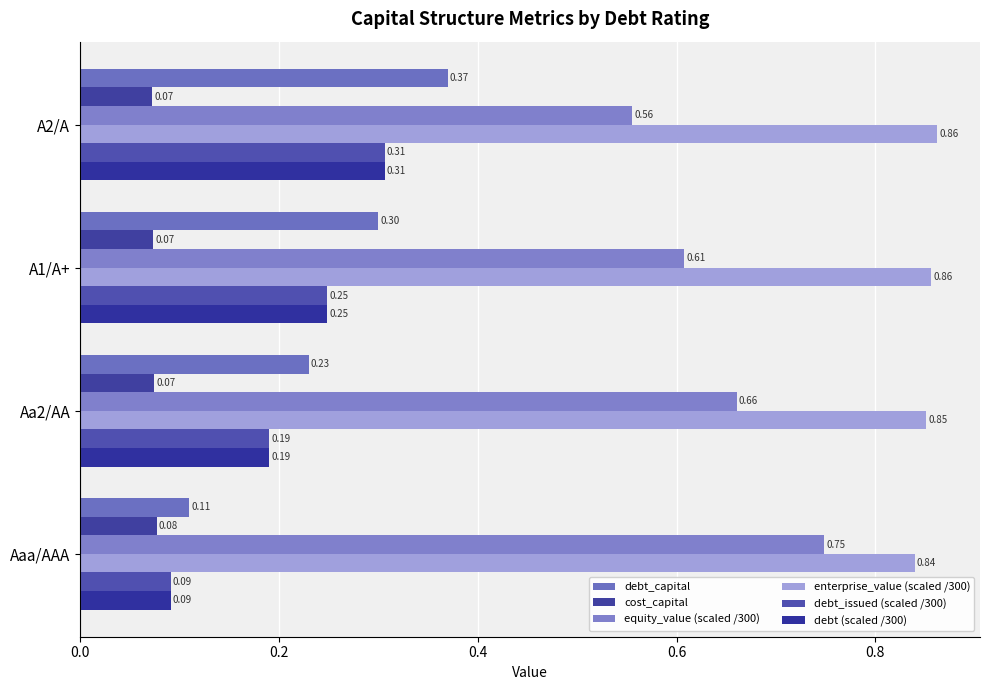

What are all the series names shown in the legend?

debt_capital, cost_capital, equity_value (scaled /300), enterprise_value (scaled /300), debt_issued (scaled /300), debt (scaled /300)